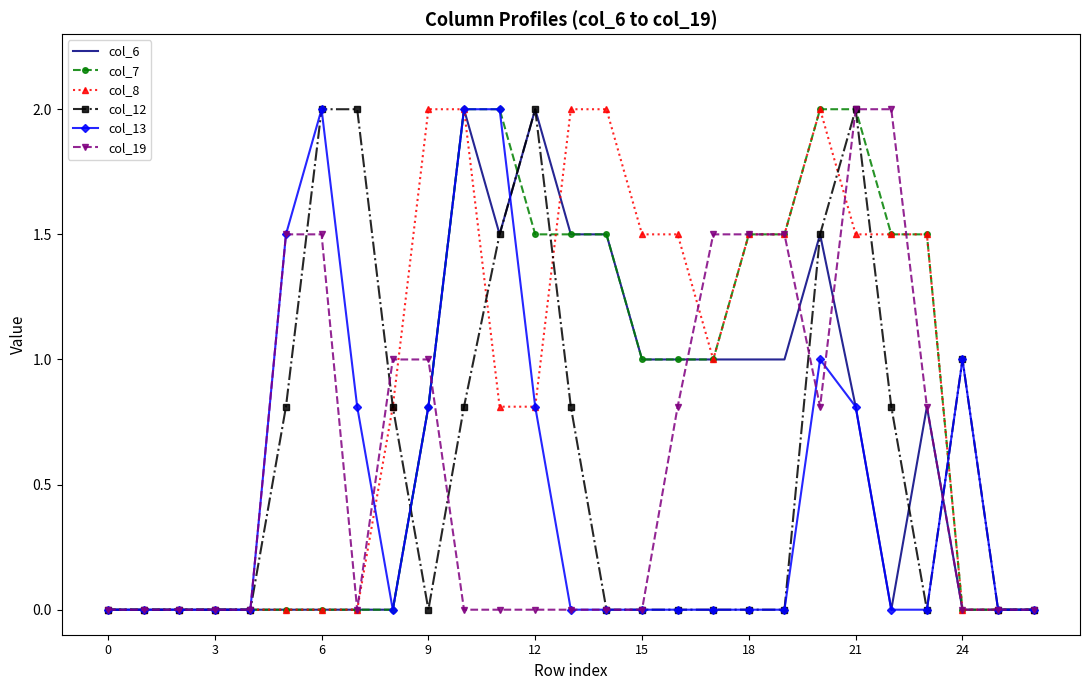

What is the greatest value displayed?

2.0